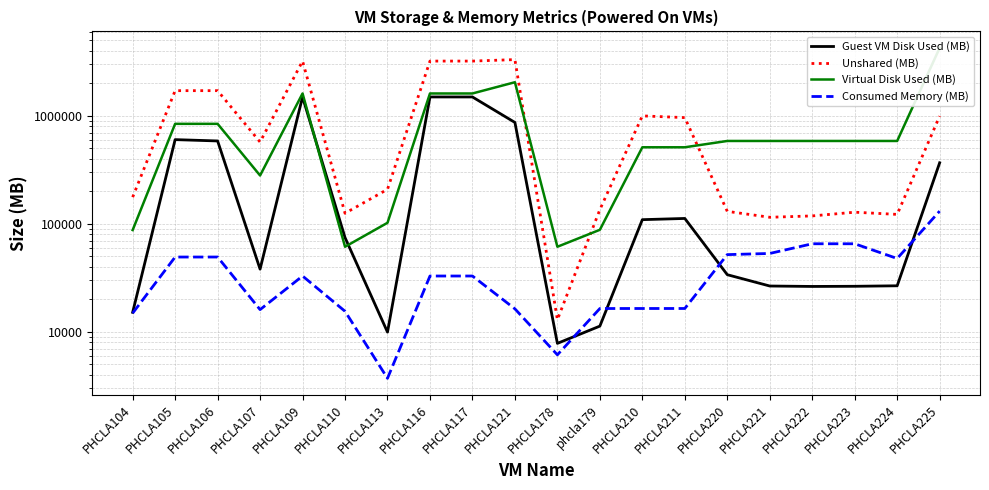

True or false: Virtual Disk Used (MB) has more than 0 interior local peaks.

True